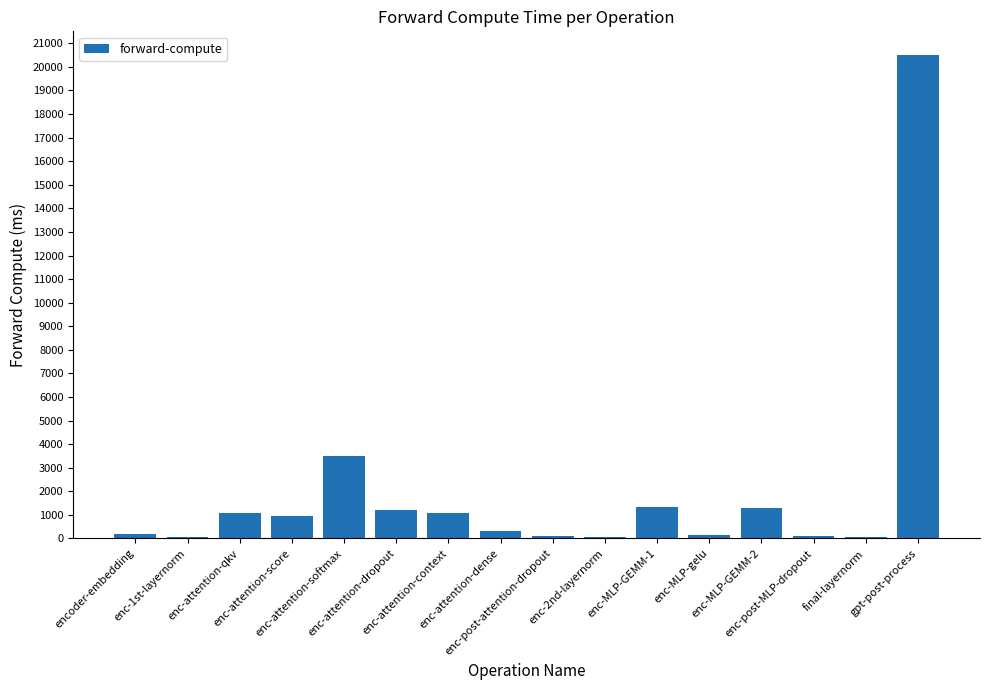

What is the smallest value displayed?

76.0